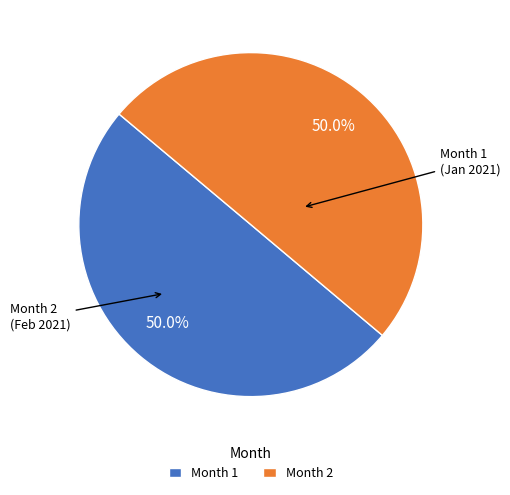

What portion of the pie excludes Month 2?

50.0%